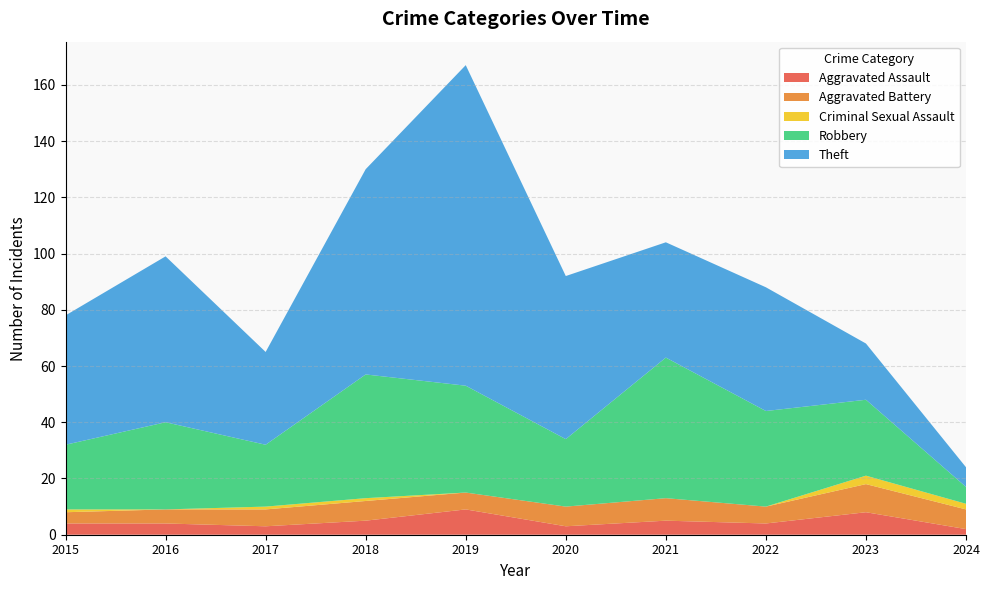

Reading right to left, list all the values displayed in this chart.

Aggravated Assault: 2	8	4	5	3	9	5	3	4	4
Aggravated Battery: 7	10	6	8	7	6	7	6	5	4
Criminal Sexual Assault: 2	3	0	0	0	0	1	1	0	1
Robbery: 6	27	34	50	24	38	44	22	31	23
Theft: 7	20	44	41	58	114	73	33	59	46